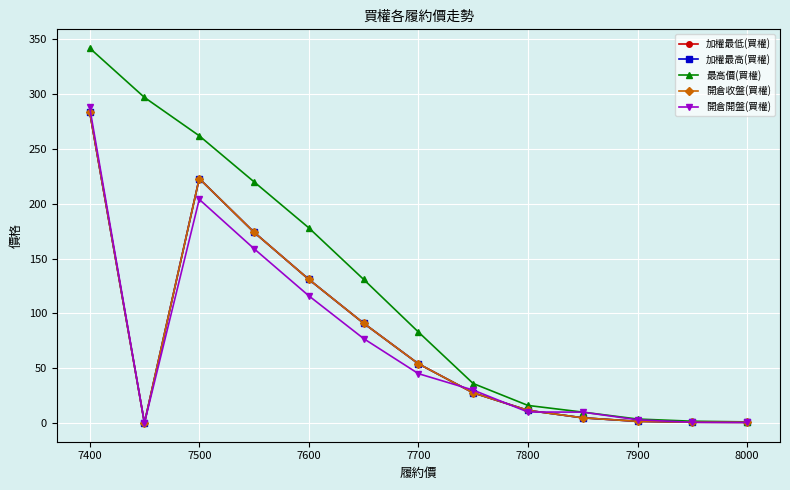

What is the average value of the 開倉收盤(買權) series?

77.2